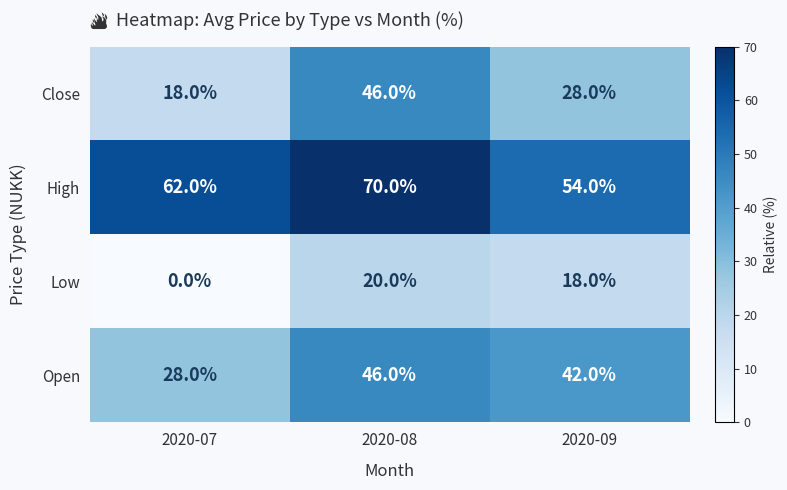

Which series has the largest total across all categories?

High